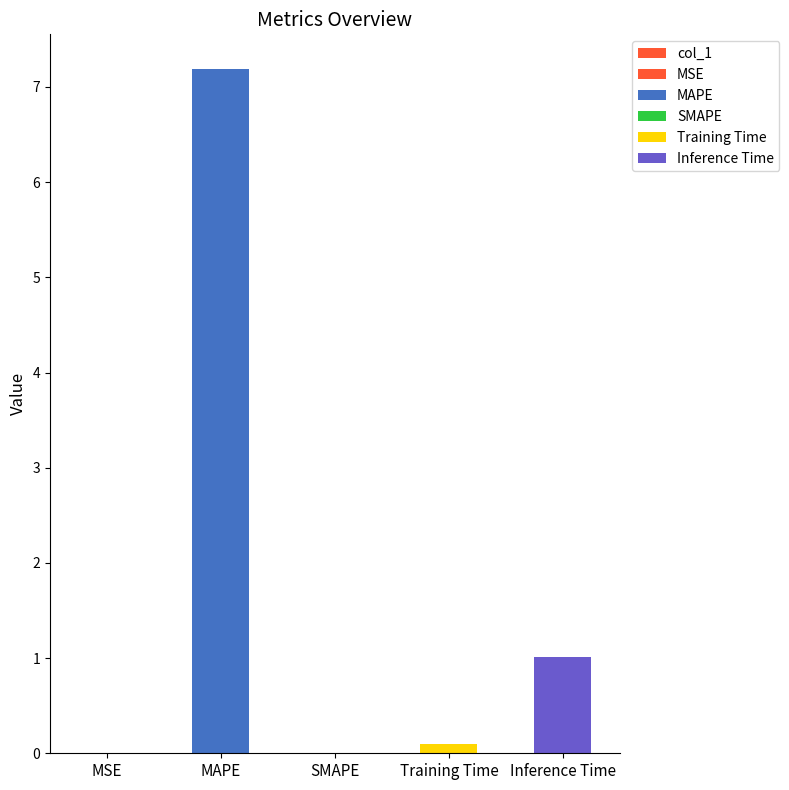

The value at Training Time is 0.1. True or false?

True